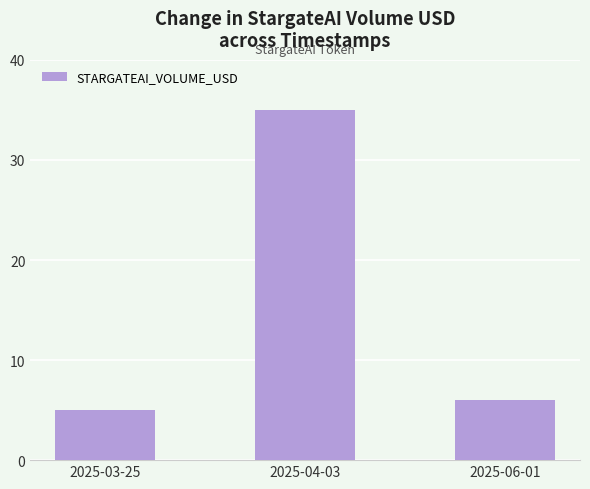

How many values are below 6?

1